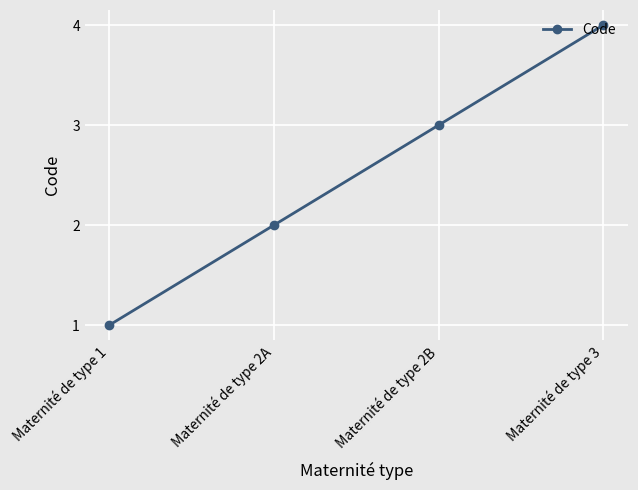

Which label corresponds to the largest value in the chart?

Maternité de type 3